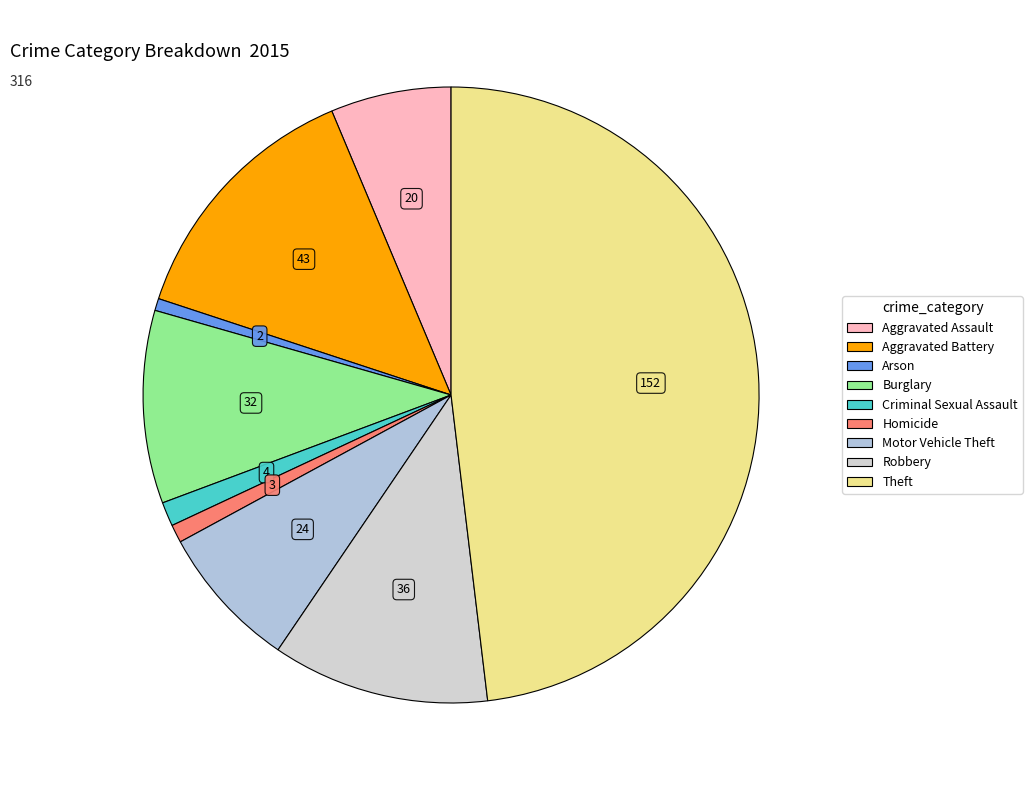

How many slices are in this pie chart?

9